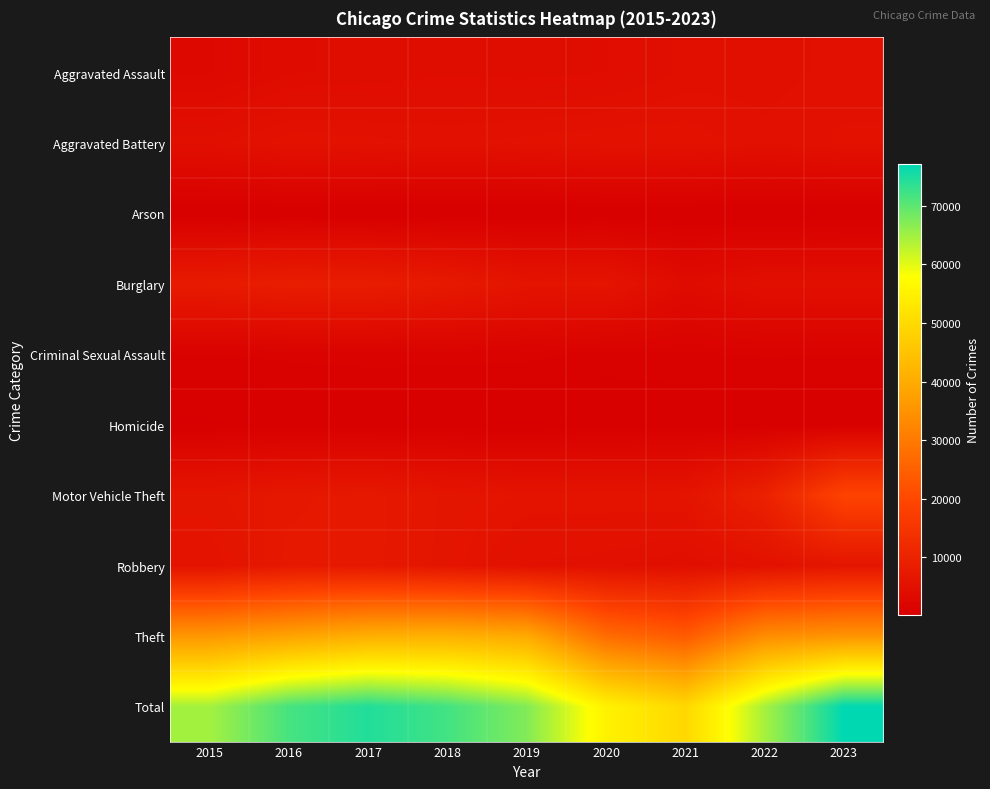

Reading right to left, transcribe all the data shown in this chart.

Aggravated Assault: 2023=4829	2022=4603	2021=4520	2020=3975	2019=3857	2018=3915	2017=3768	2016=3637	2015=2886
Aggravated Battery: 2023=5118	2022=4810	2021=5274	2020=5318	2019=5138	2018=4989	2017=5148	2016=5253	2015=4555
Arson: 2023=310	2022=253	2021=332	2020=366	2019=233	2018=241	2017=295	2016=335	2015=278
Burglary: 2023=4646	2022=4675	2021=3617	2020=6105	2019=6020	2018=7451	2017=8382	2016=8480	2015=7765
Criminal Sexual Assault: 2023=1141	2022=1153	2021=1080	2020=984	2019=1237	2018=1285	2017=1285	2016=1216	2015=1119
Homicide: 2023=406	2022=447	2021=522	2020=495	2019=318	2018=372	2017=459	2016=467	2015=309
Motor Vehicle Theft: 2023=18993	2022=9538	2021=5984	2020=5926	2019=5875	2018=6285	2017=7201	2016=6867	2015=6297
Robbery: 2023=6330	2022=5223	2021=4424	2020=4816	2019=5006	2018=6166	2017=7214	2016=7134	2015=5624
Theft: 2023=35284	2022=33794	2021=23767	2020=27192	2019=39571	2018=41211	2017=40666	2016=38217	2015=35814
Total: 2023=77057	2022=64496	2021=49520	2020=55177	2019=67255	2018=71915	2017=74418	2016=71606	2015=64647